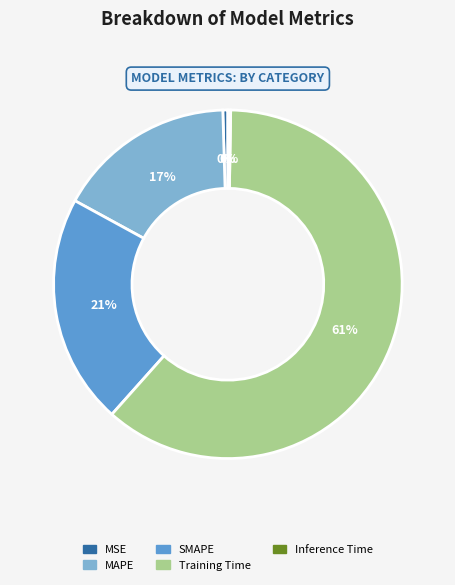

Between Training Time and MSE, which is larger?

Training Time